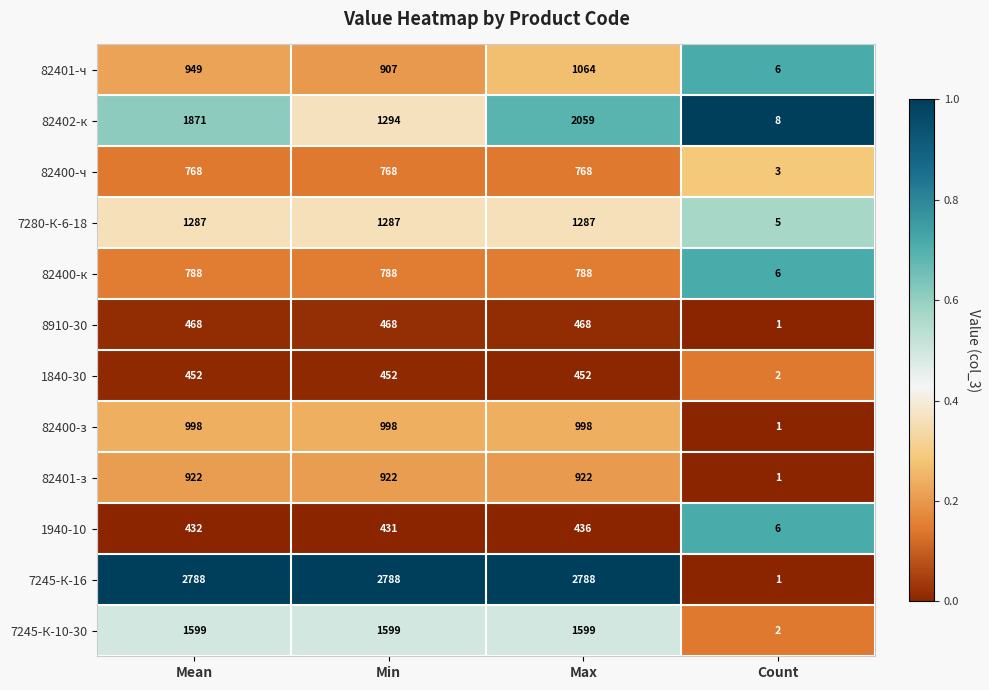

What value does the 82400-к series have at Count?

6